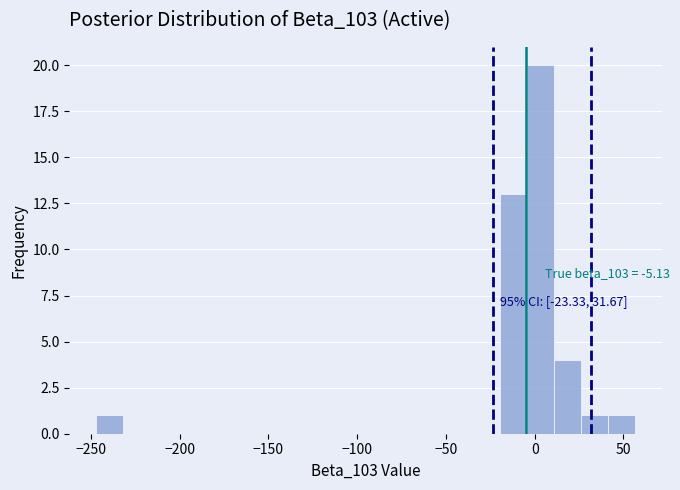

Around what value on the x-axis is the tallest bar? Give the approximate position of its centre, as read against the axis.

5